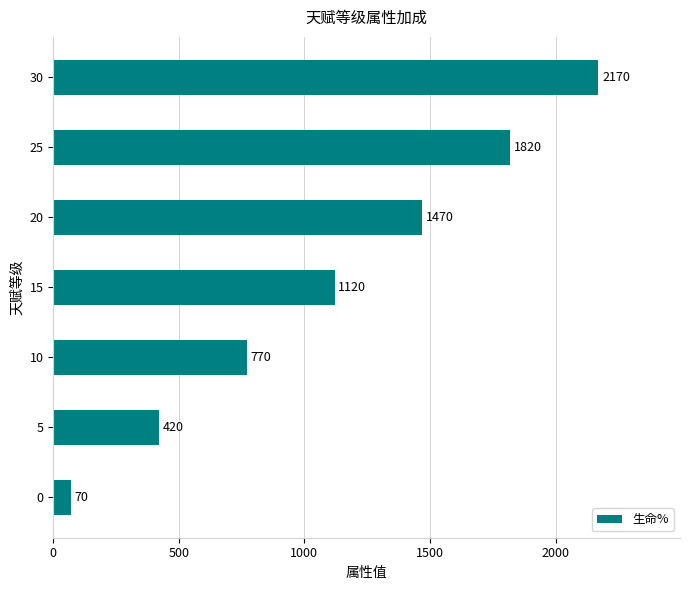

Is it true that the value at 30 is 3493?

False